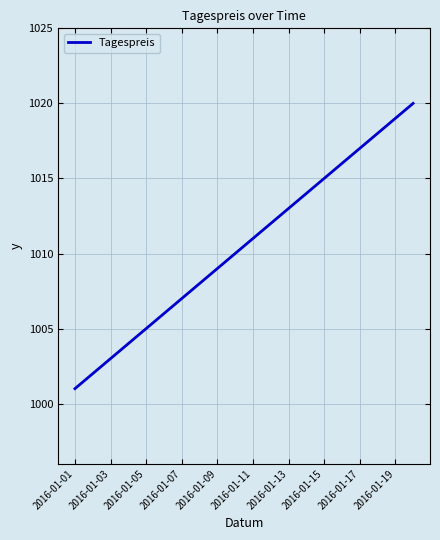

What is the difference between the maximum and minimum values?

19